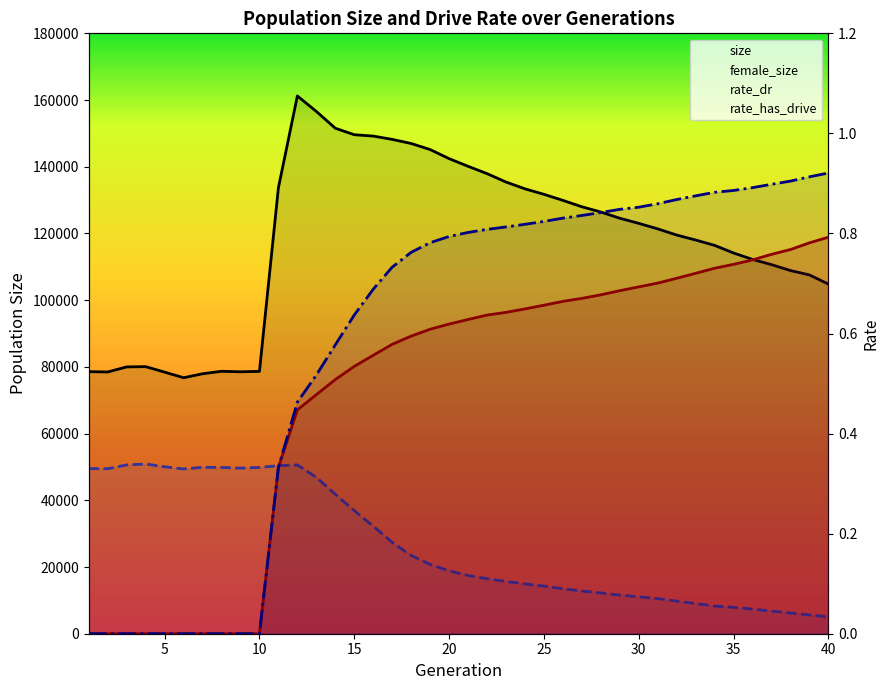

Does the chart have visible grid lines?

No